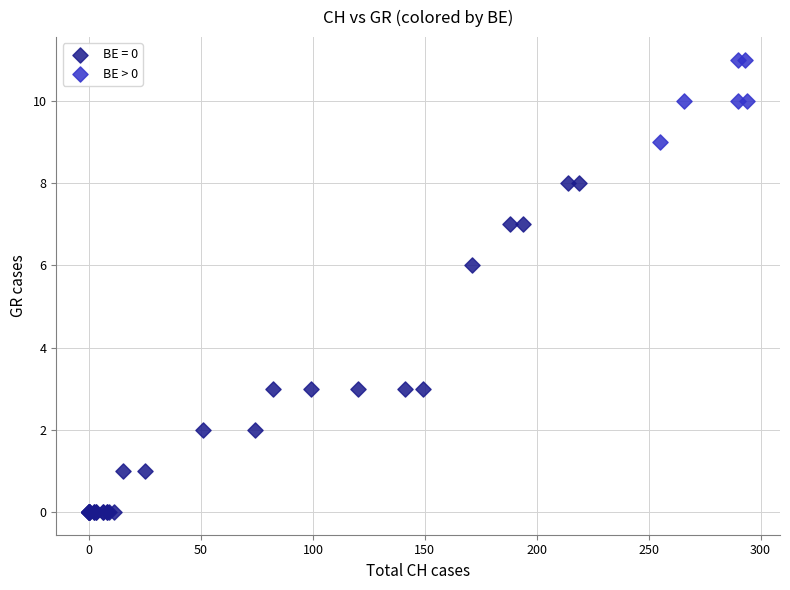

Which series contains the highest Y value?

BE > 0